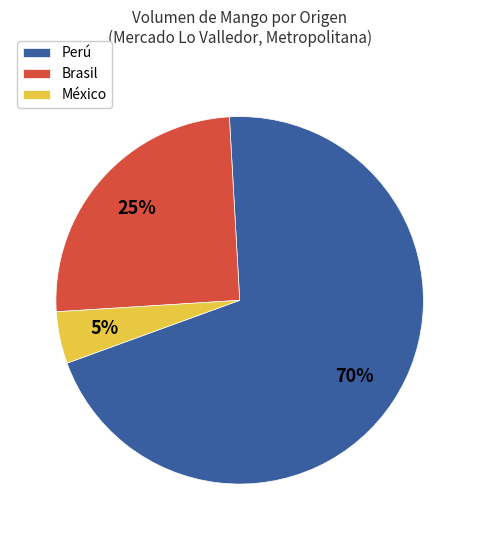

Is Perú the majority of the pie?

Yes